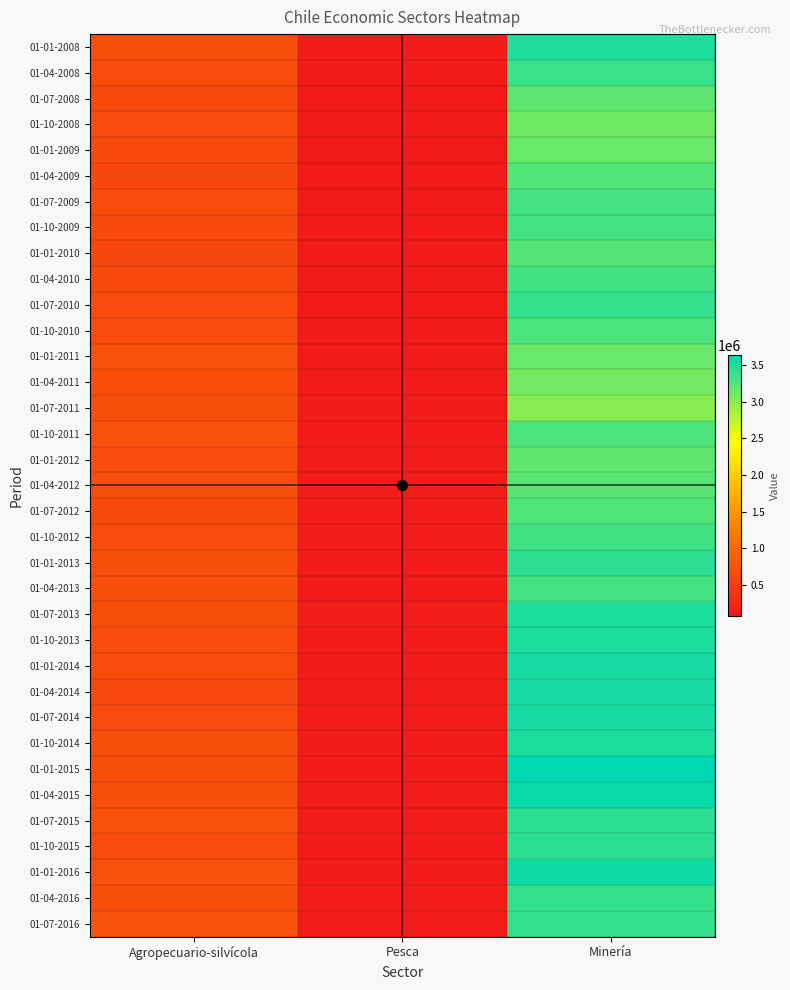

Which category has the lowest value across all series?

Pesca